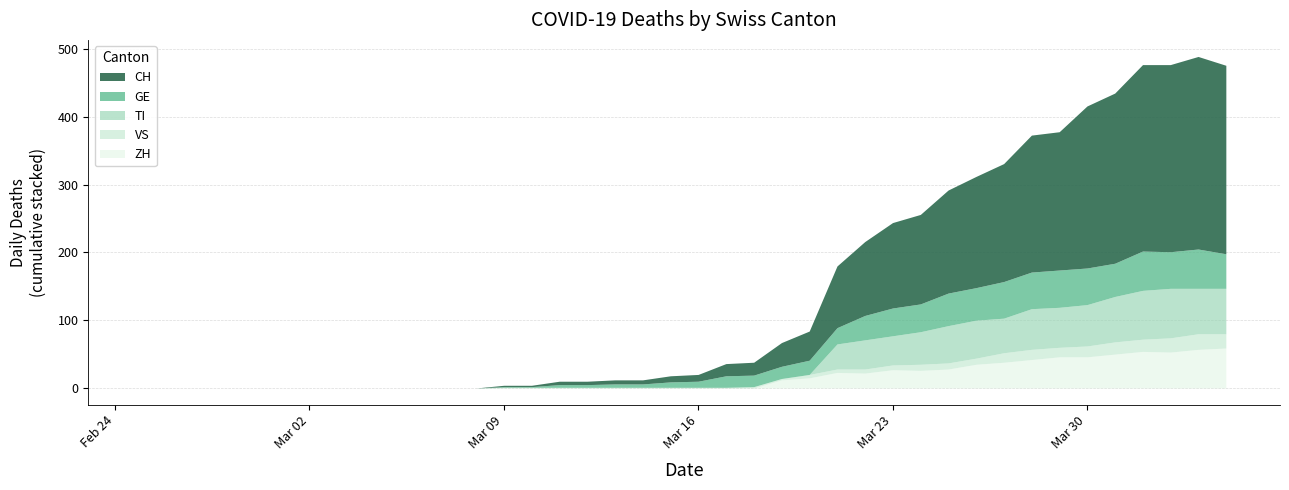

True or false: GE has a value of 54 at 2020-03-30.

True